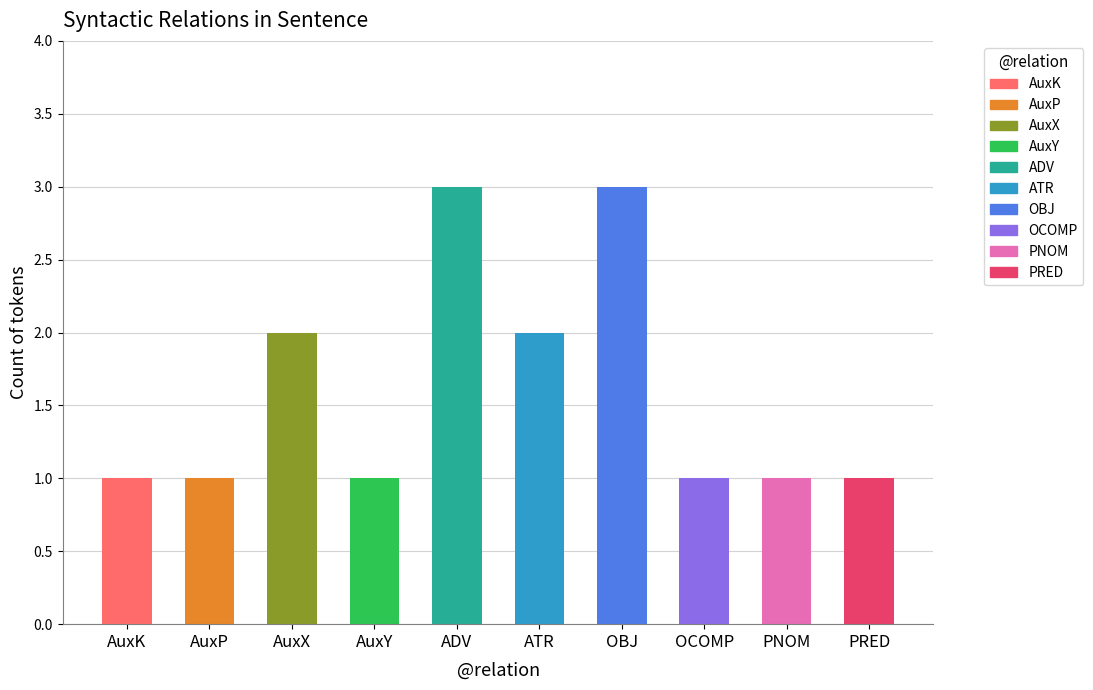

What is the label of the 9th bar from the right?

AuxP